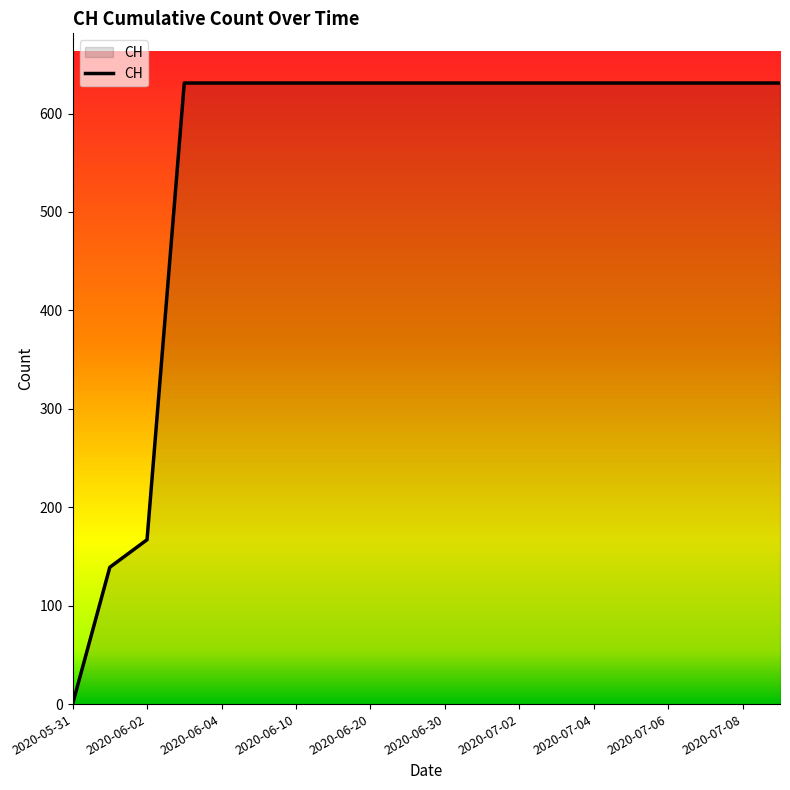

What is the difference between the maximum and minimum values?

631